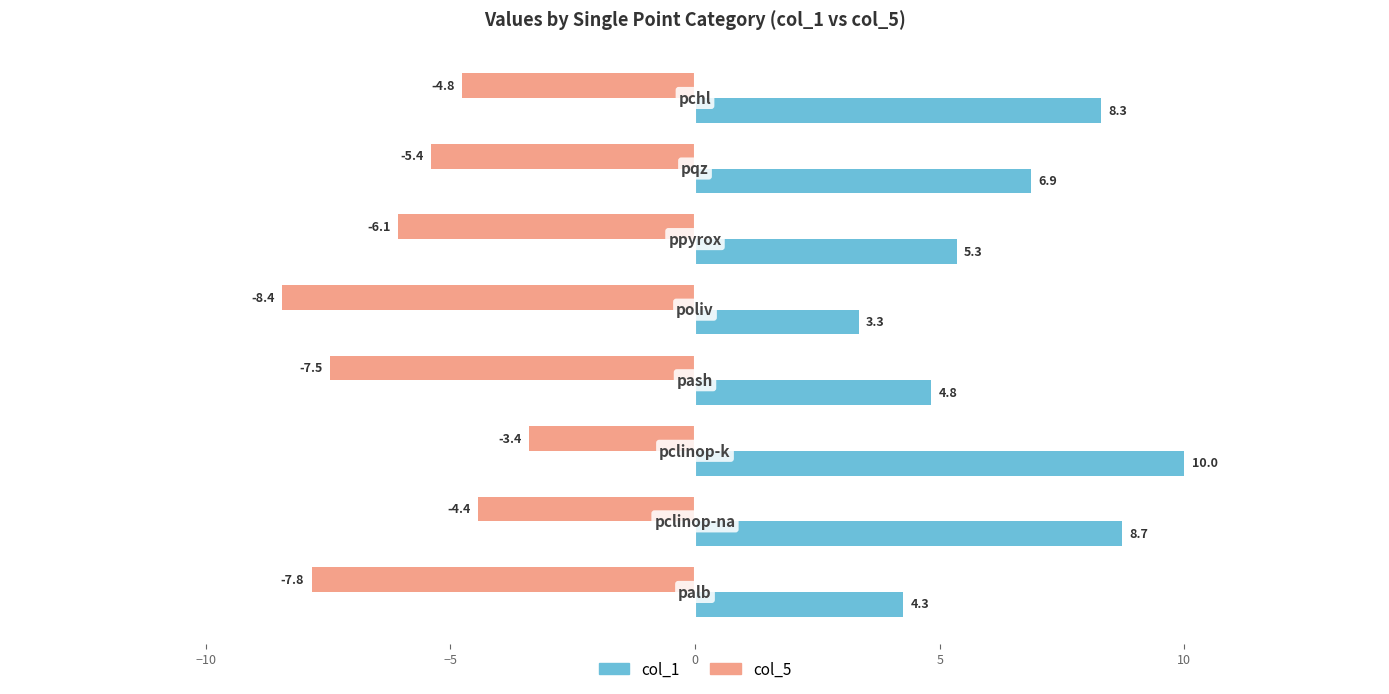

Rank the series by their average value, from lowest to highest.

col_5, col_1